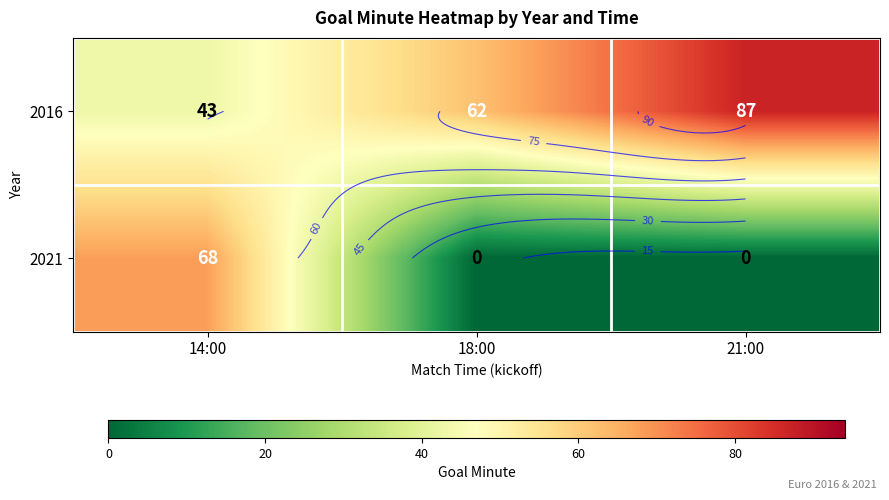

Where does the 2016 series first go above 62?

21:00